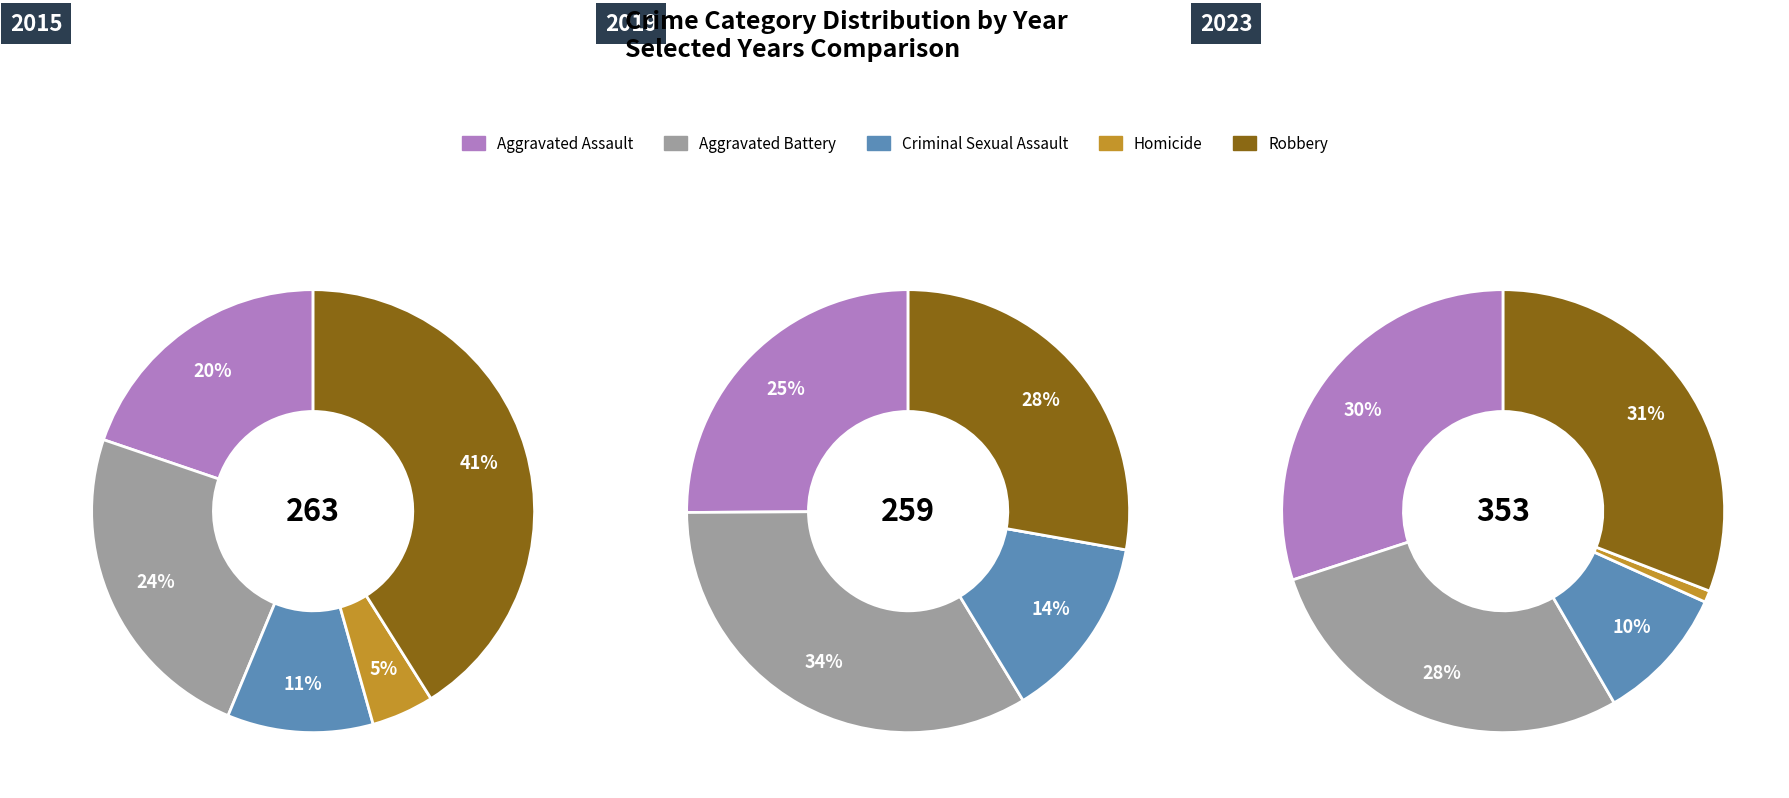

What is the total percentage of Aggravated Battery and Robbery?

65.0%